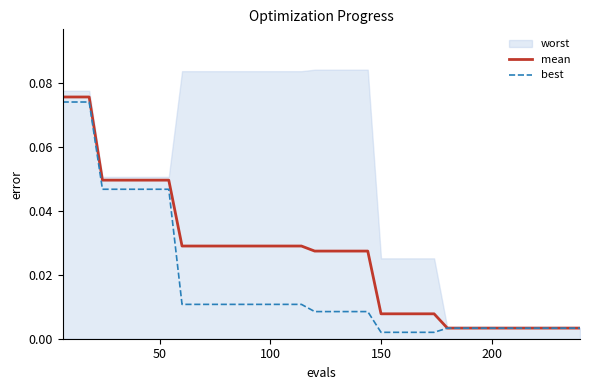

True or false: best and mean intersect in this chart.

False